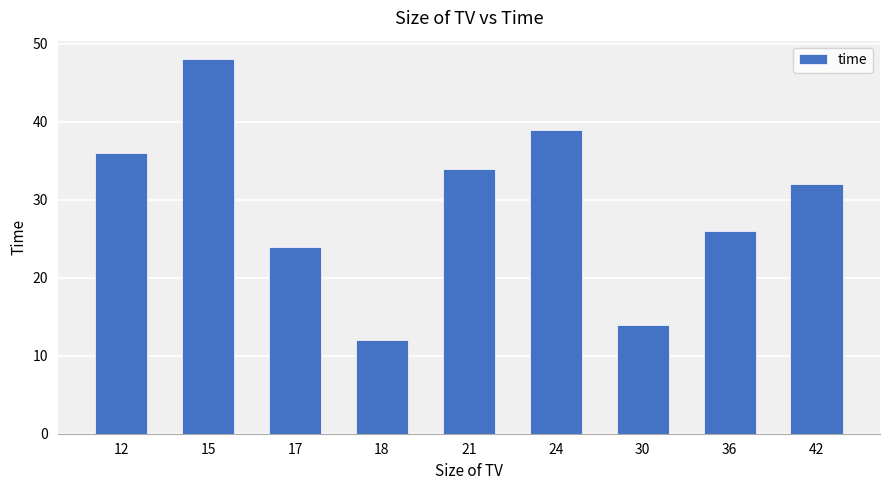

Rank the categories by value from lowest to highest.

18, 30, 17, 36, 42, 21, 12, 24, 15